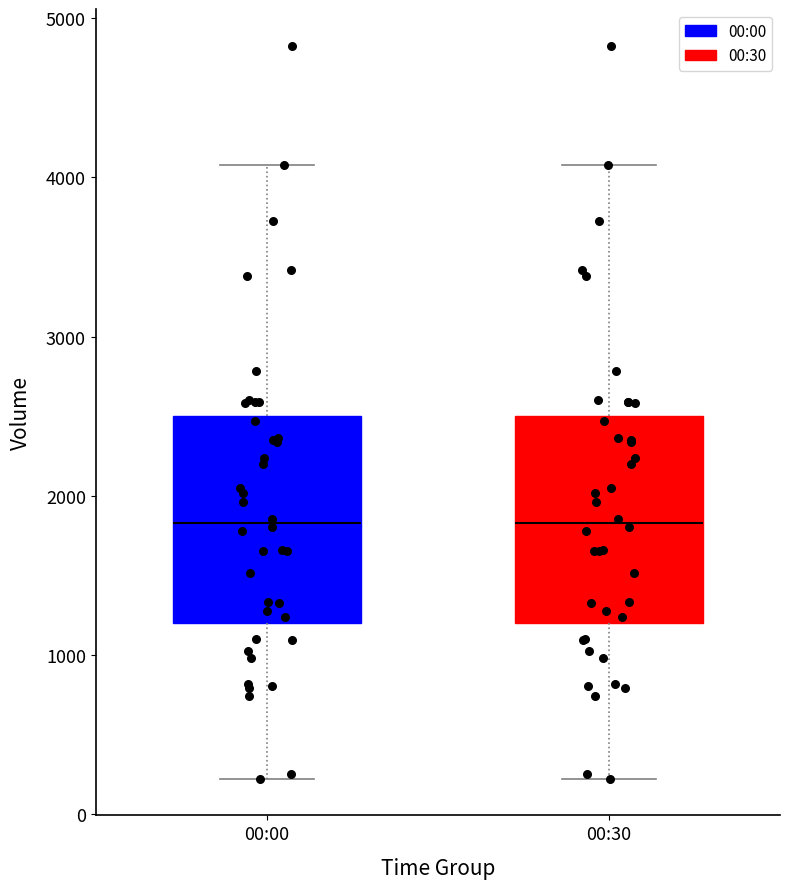

Where does the lower whisker of the box for 00:00 end on the y-axis? The values are not printed on the chart, so give them approximately, as read against the axis.

200